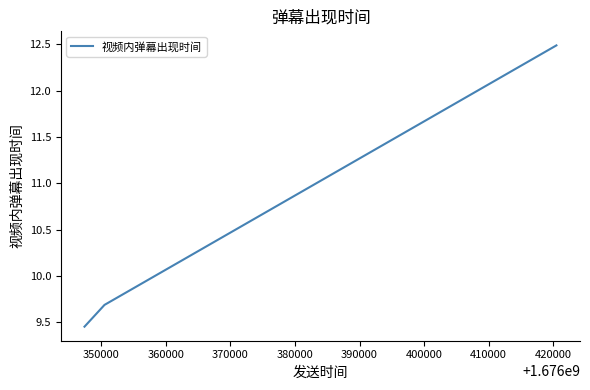

Count the values in the range 9 to 12.

2